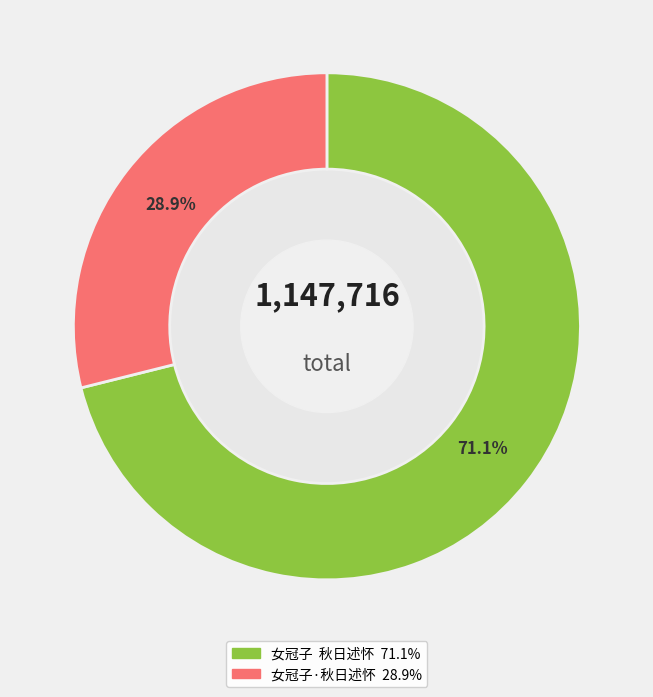

Is it true that 女冠子·秋日述怀 is 29% of the pie?

True